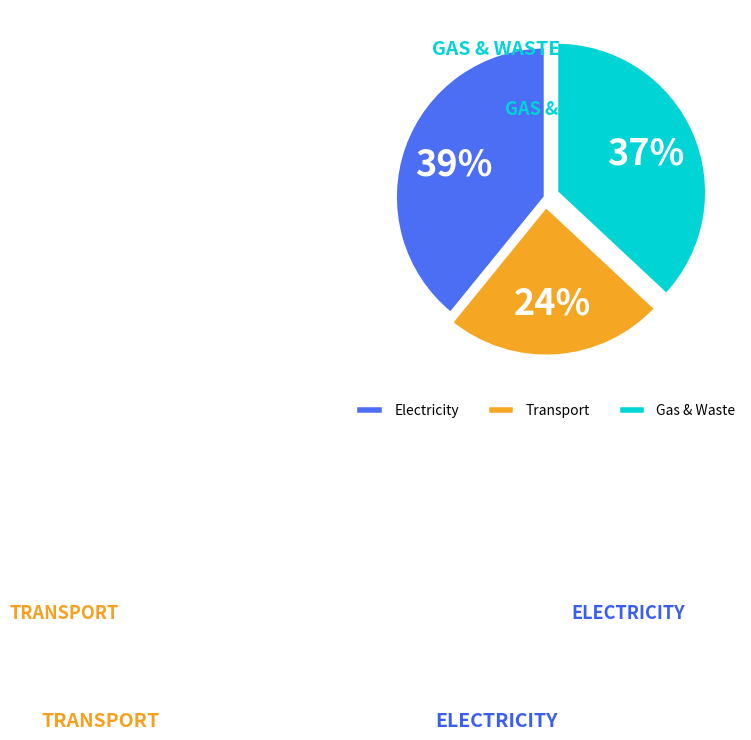

Approximately how many times larger is the value at Transport compared to Electricity?

0.6